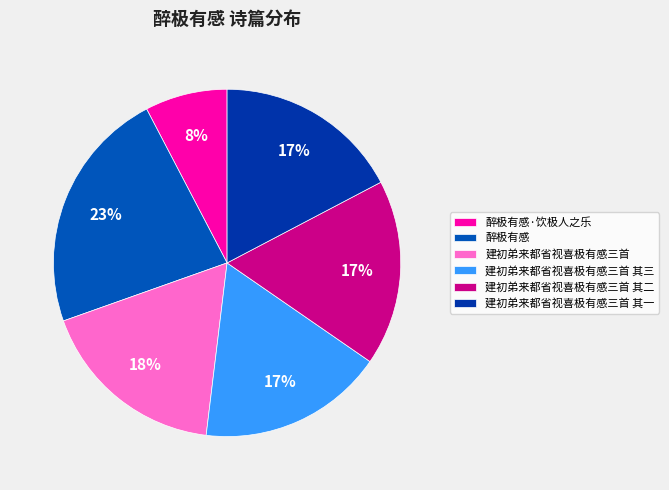

Rank the categories by value from lowest to highest.

醉极有感·饮极人之乐, 建初弟来都省视喜极有感三首 其一, 建初弟来都省视喜极有感三首 其二, 建初弟来都省视喜极有感三首 其三, 建初弟来都省视喜极有感三首, 醉极有感